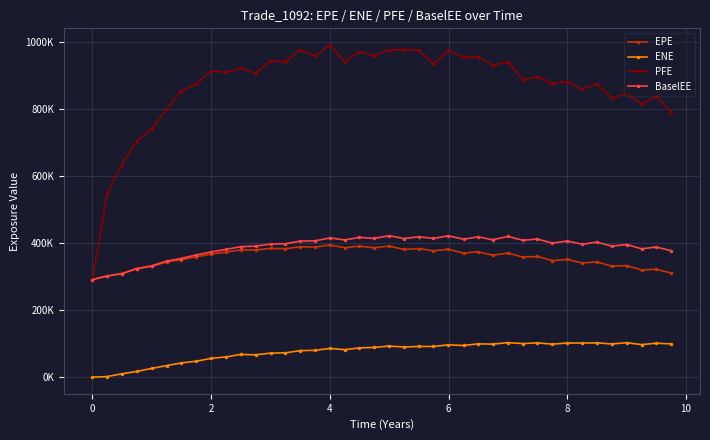

What are all the series names shown in the legend?

EPE, ENE, PFE, BaselEE